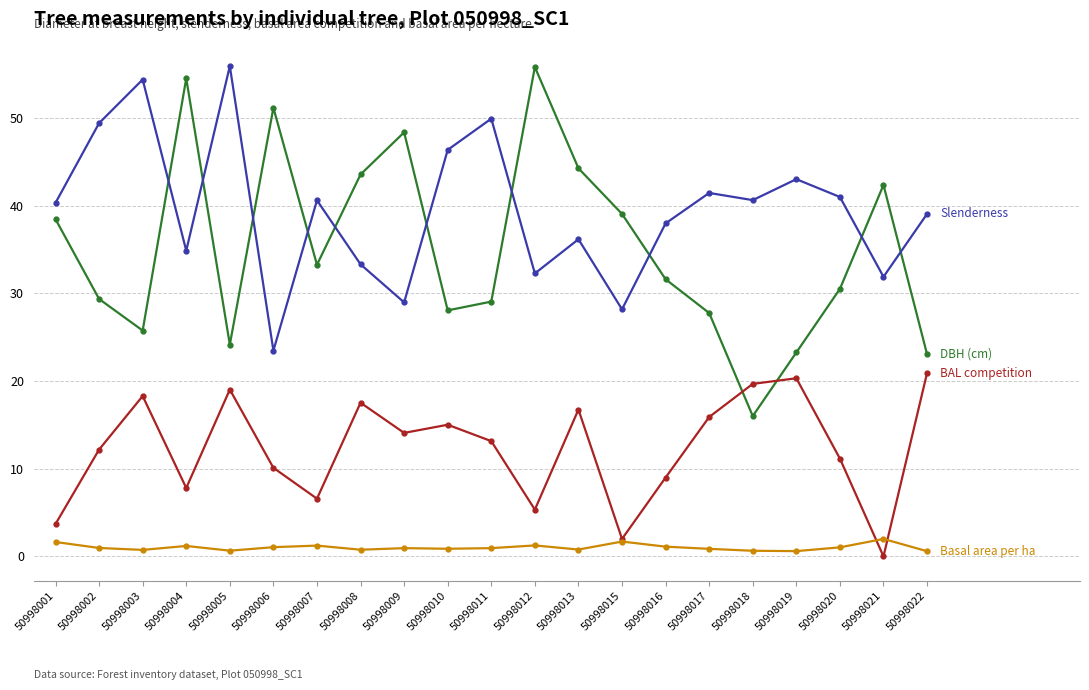

What is the total value across all series at 50998015?

70.9